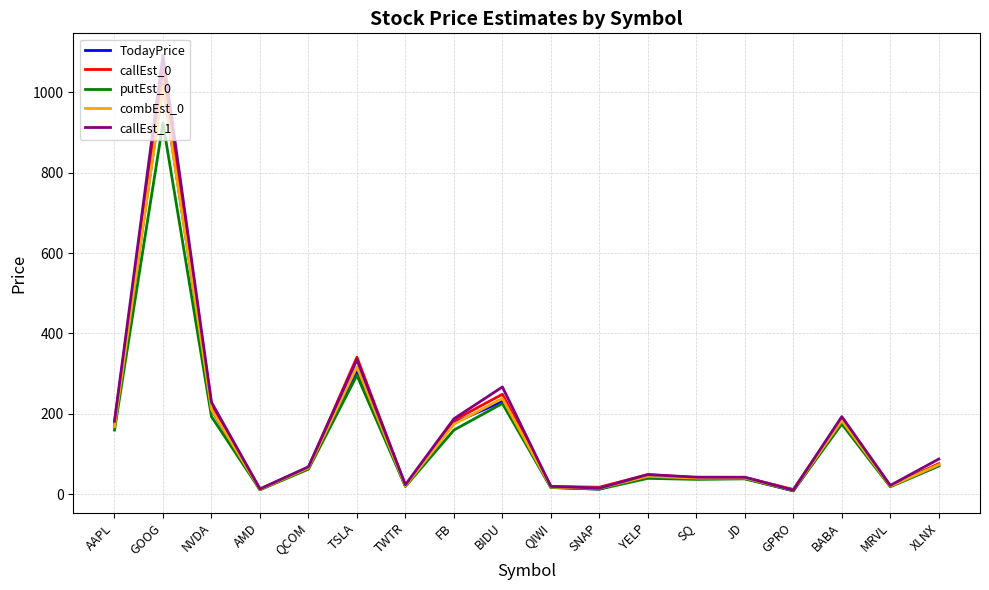

What are all the series names shown in the legend?

TodayPrice, callEst_0, putEst_0, combEst_0, callEst_1